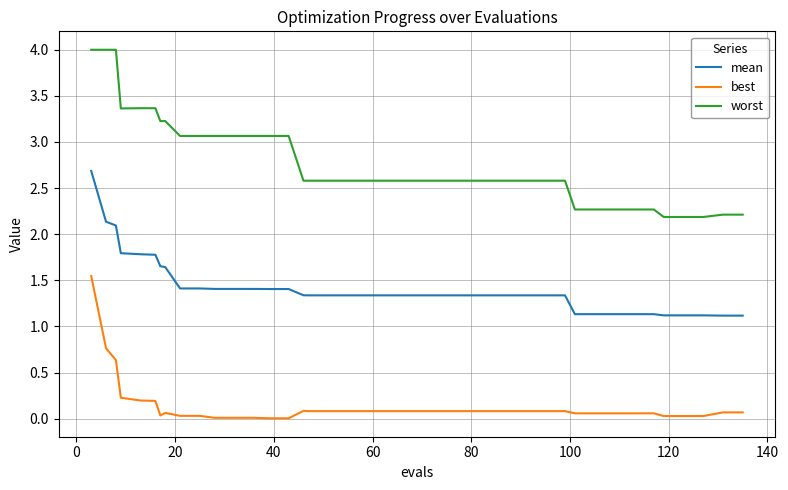

Which series has the widest spread of values?

worst